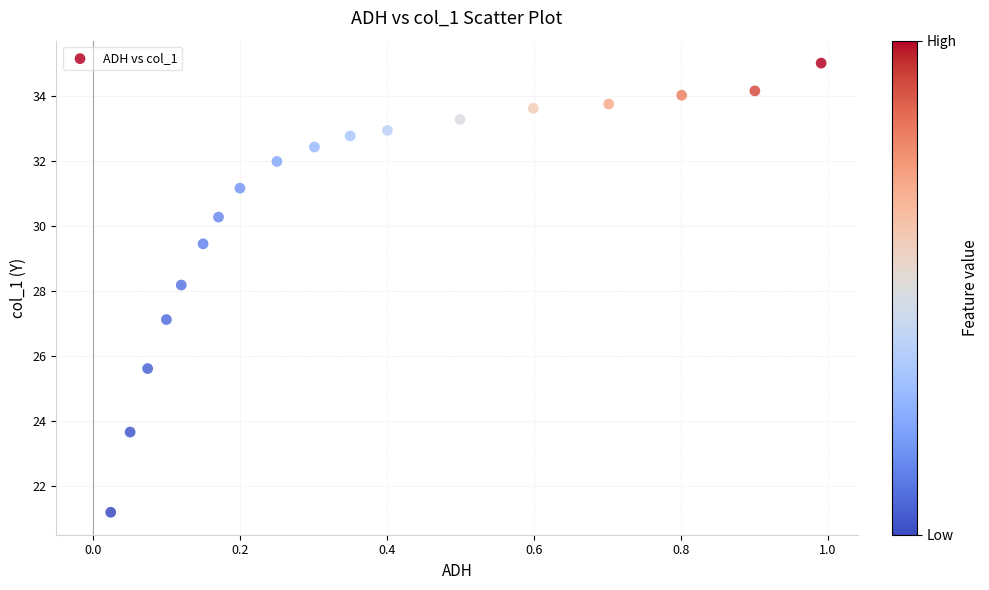

What is the range of X values (max minus min)?

1.0